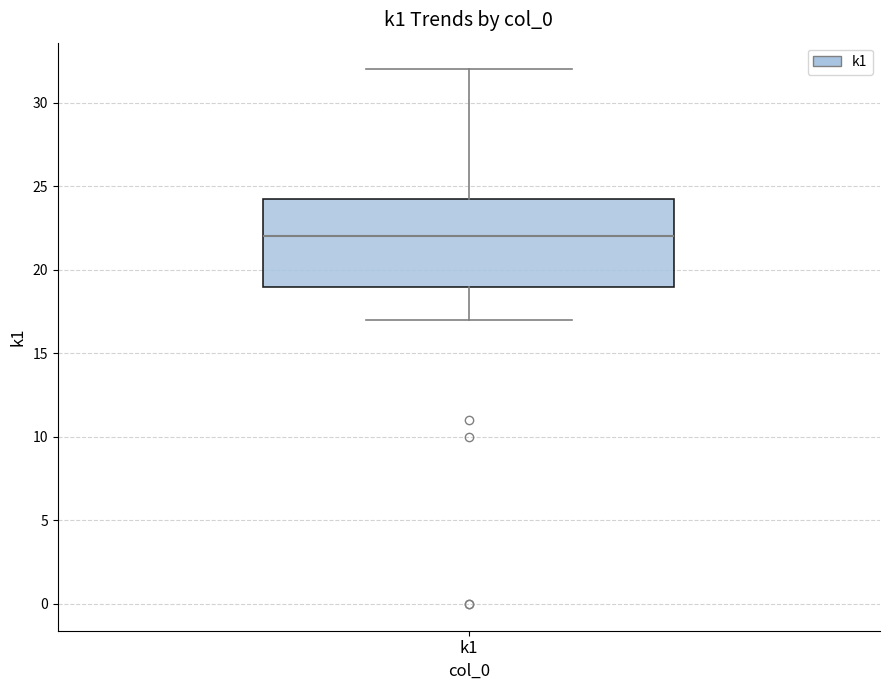

Read this box plot against the y-axis: the position of the median line, the range covered by the box, and the ends of both whiskers. The values are not printed on the chart, so give them approximately, as read against the axis.

median 22.0, box 19.0 to 24.5, whiskers 17.0 to 32.0